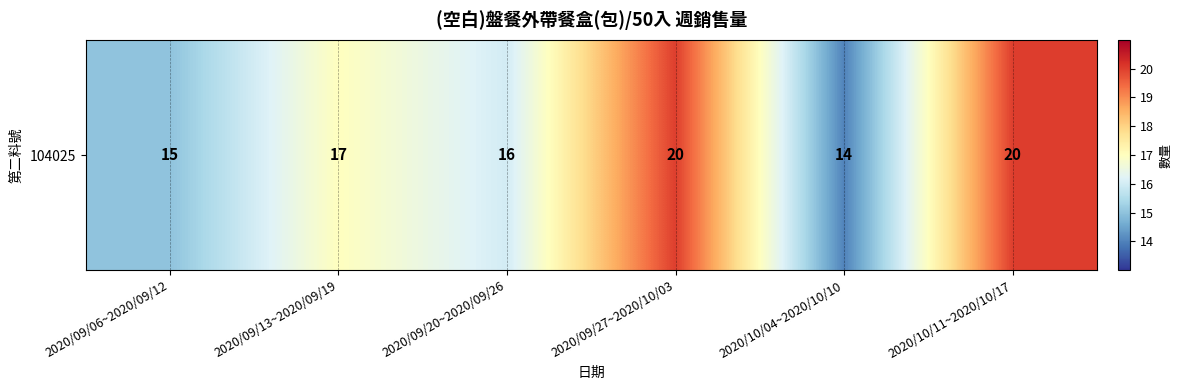

What is the change in value from 2020/09/06~2020/09/12 to 2020/10/11~2020/10/17?

+5